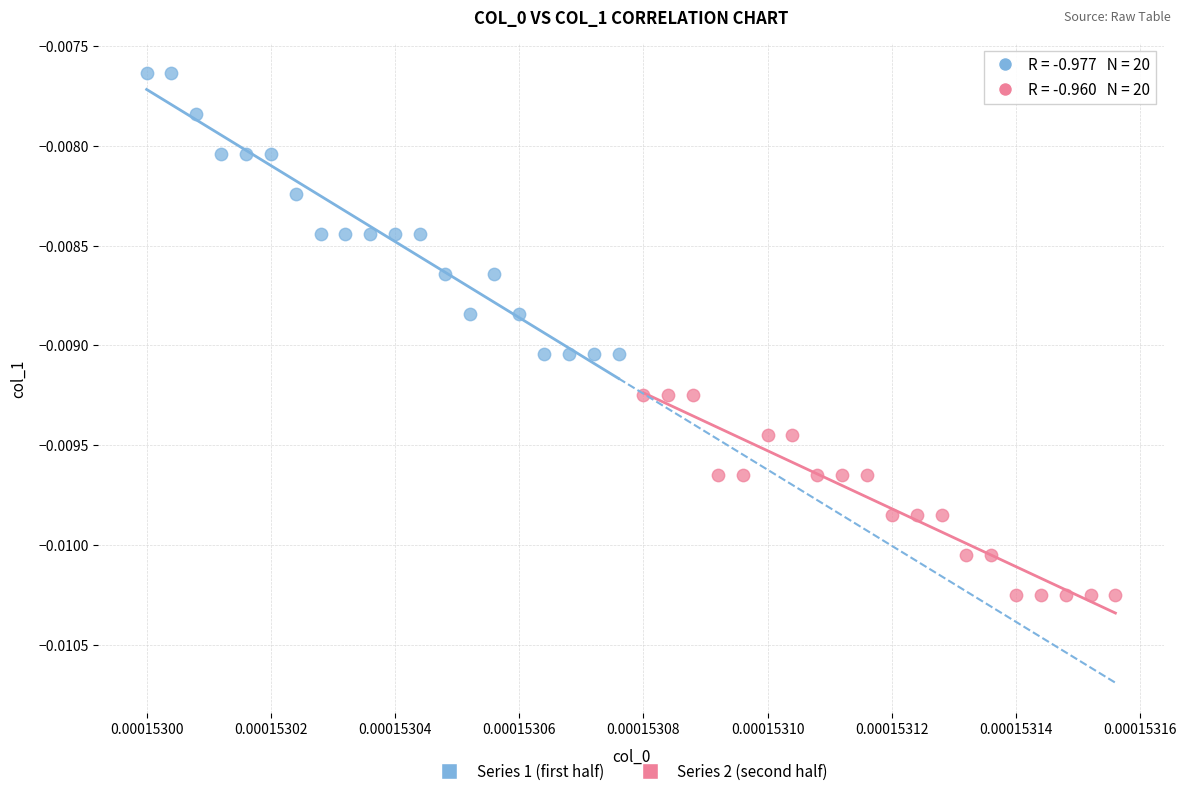

Which series reaches the minimum Y coordinate?

Series 2 (second half)